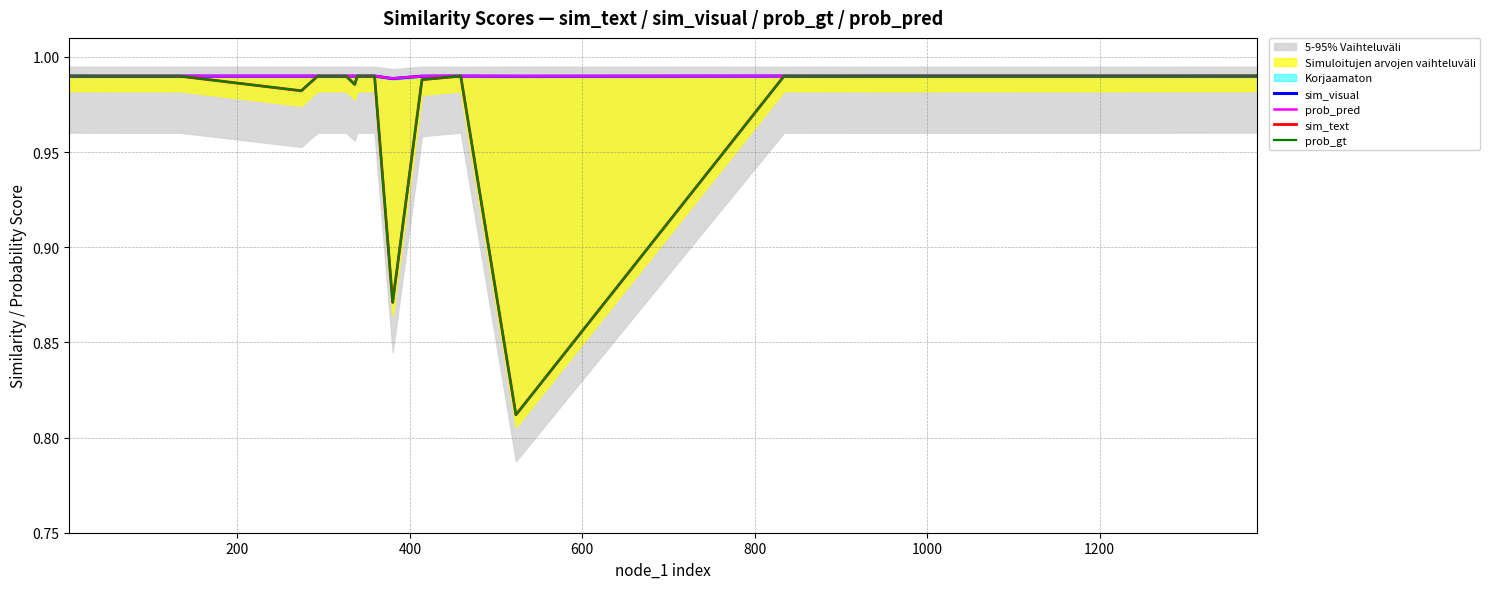

Which series has the largest range (max minus min)?

sim_text